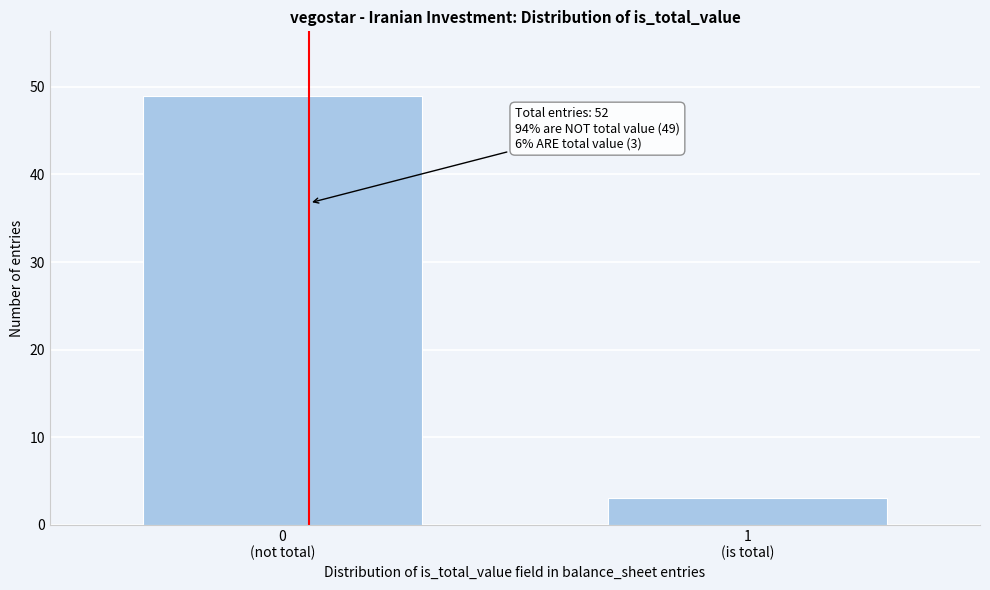

Reading right to left, list all the values displayed in this chart.

3	49